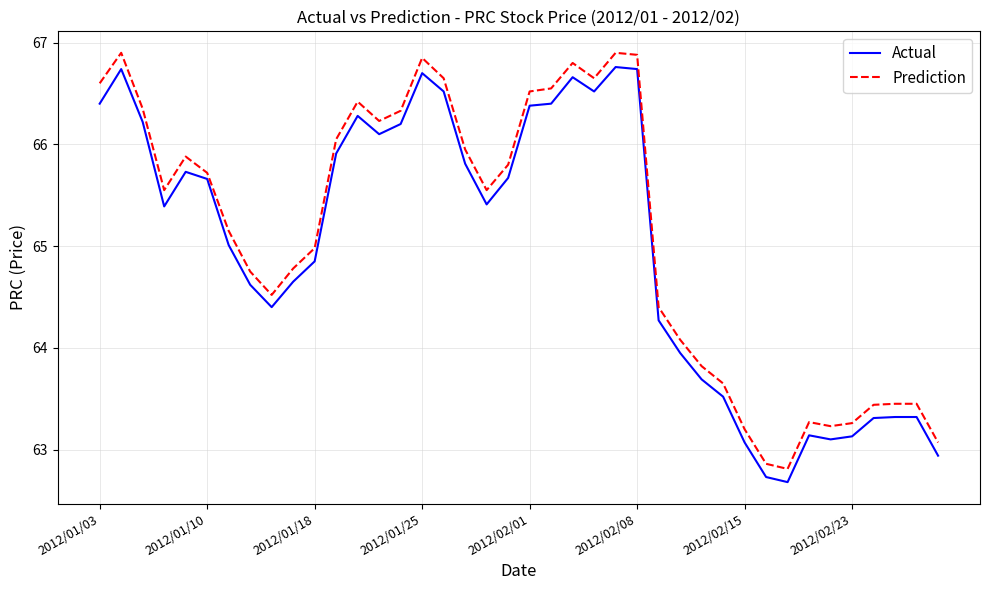

True or false: Prediction and Actual intersect in this chart.

False